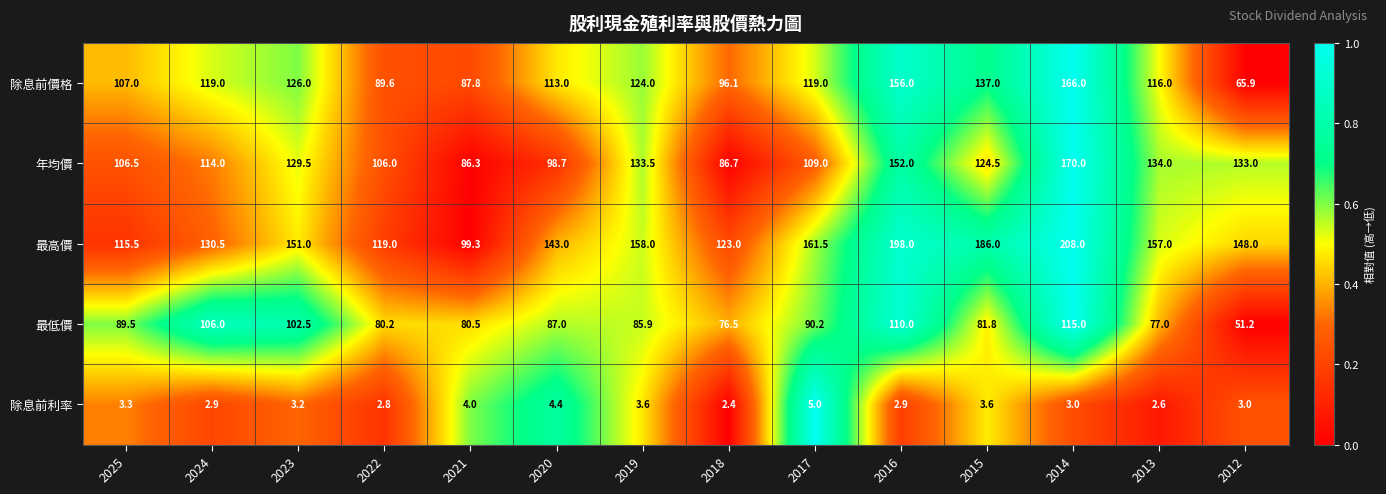

Which series changed the most between 2021 and 2014?

最高價